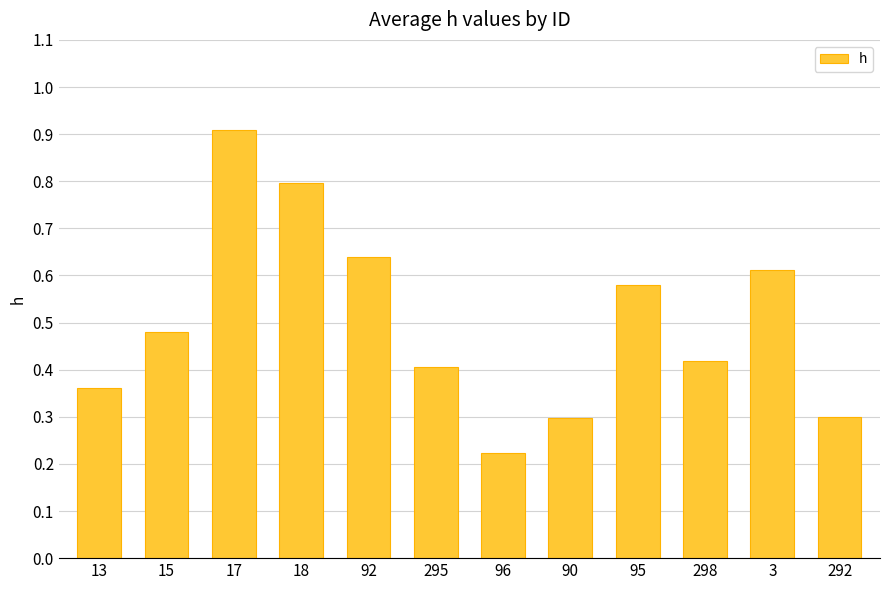

What position from the right is 90?

5